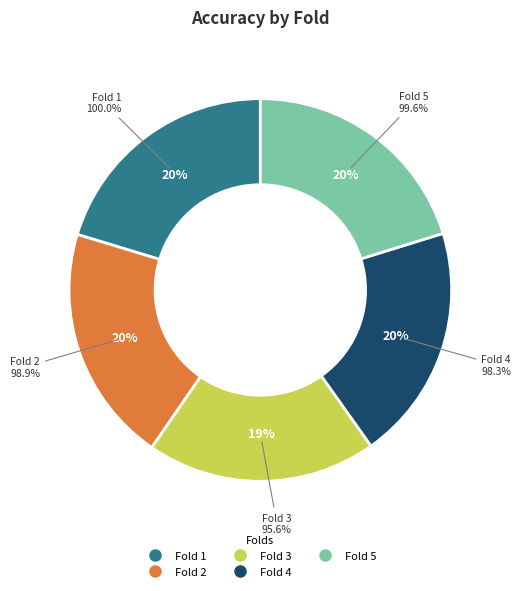

Is it true that Fold 2 is 30% of the pie?

False